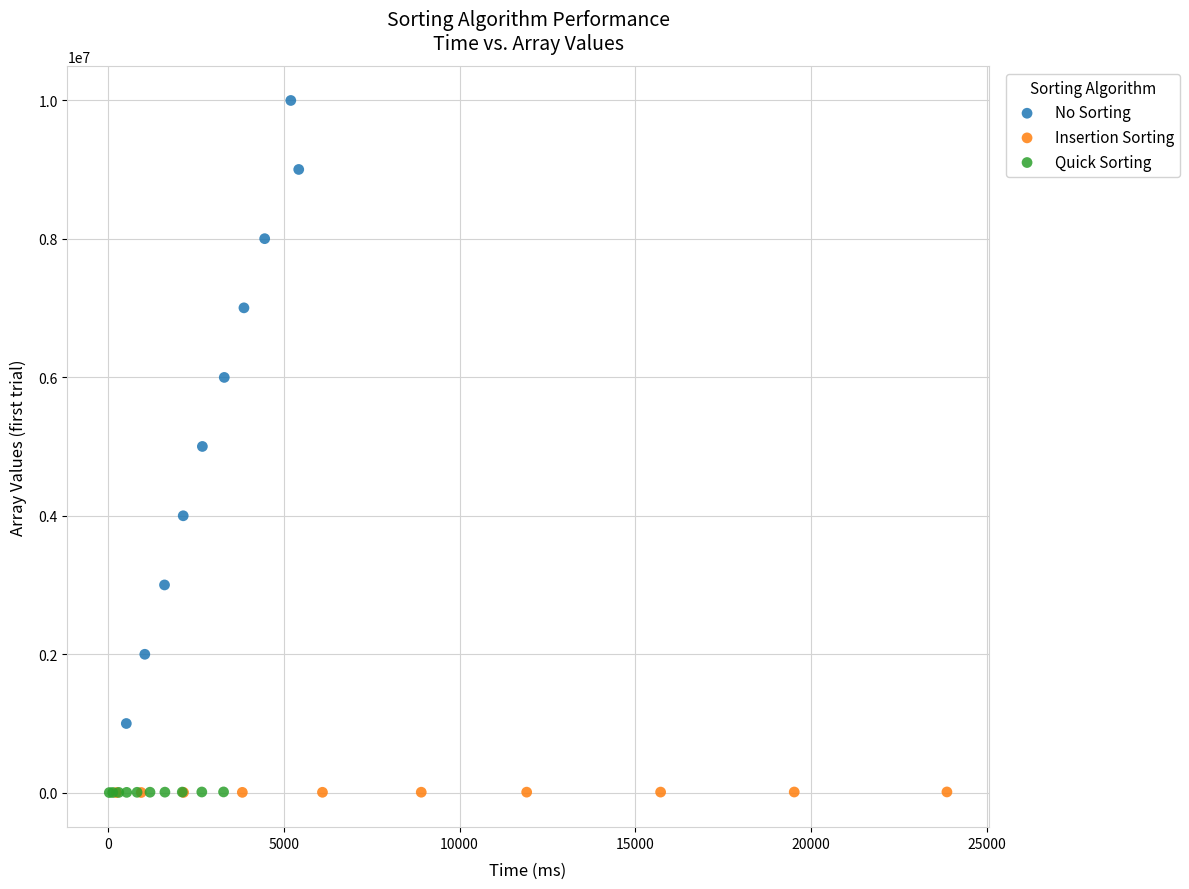

Which series has the widest spread of Y values?

No Sorting